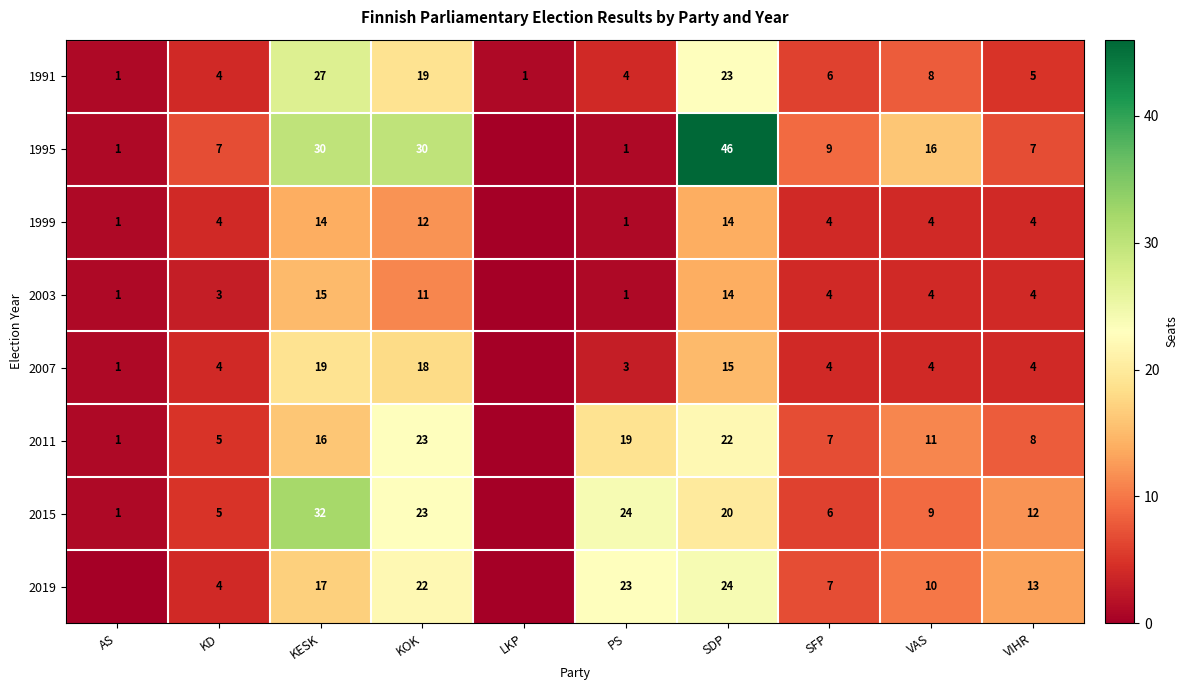

What is the difference between the 2007 values at KOK and KD?

14